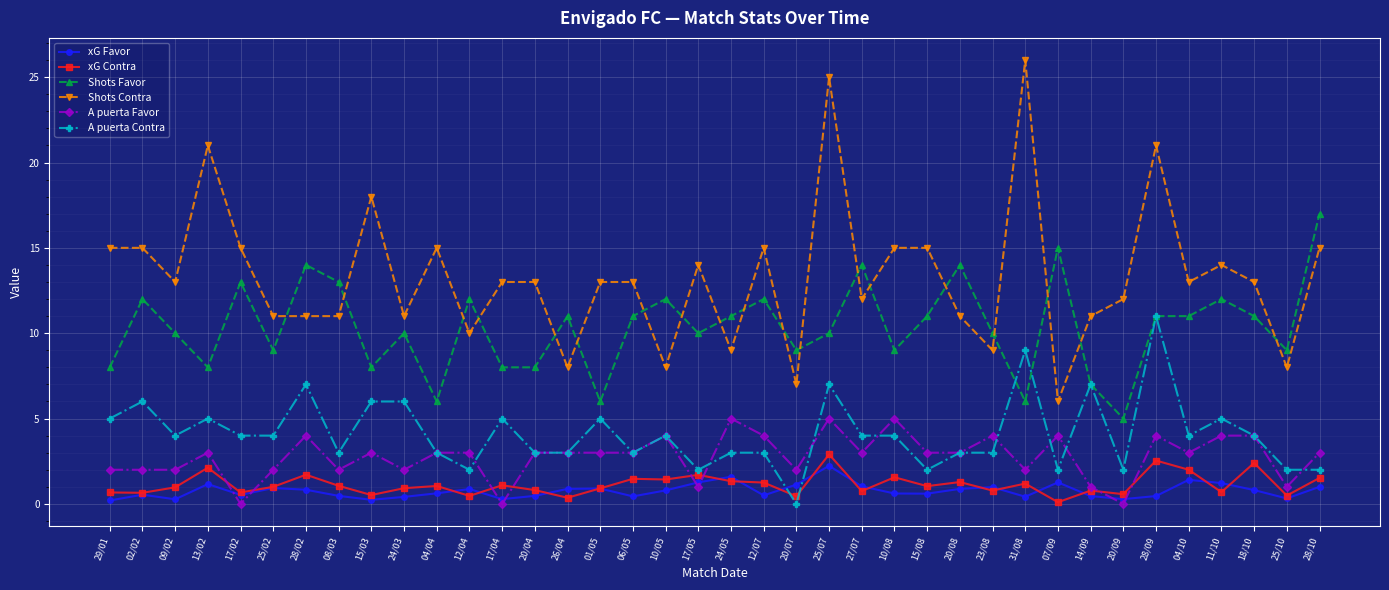

True or false: A puerta Contra has more than 0 points higher than both neighbors.

True